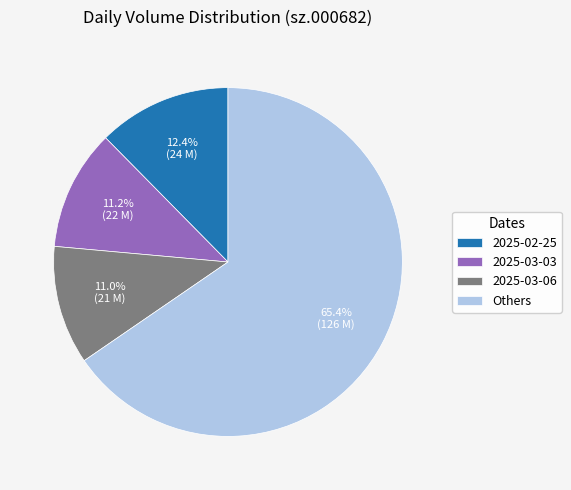

How many segments does this pie chart have?

4